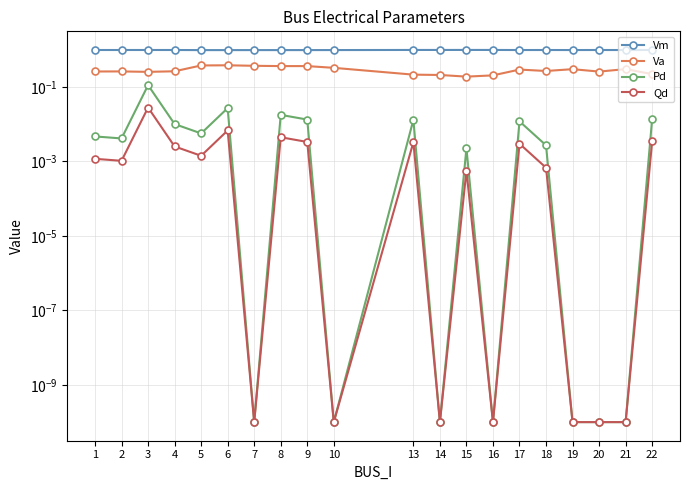

How many Va values are between 0 and 1?

20